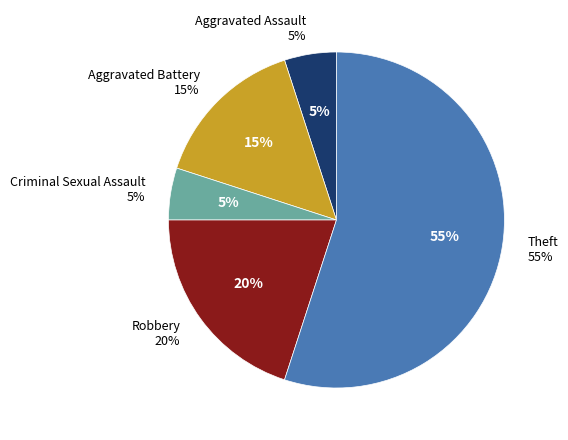

Is it true that Robbery is 20% of the pie?

True